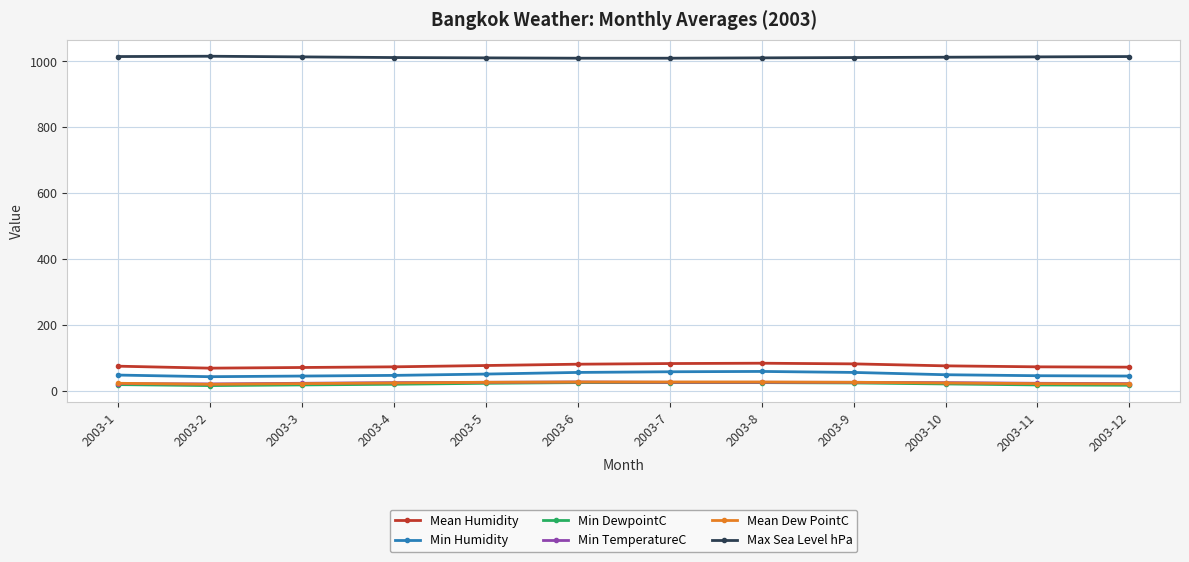

True or false: Min DewpointC and Min TemperatureC cross at least once.

False